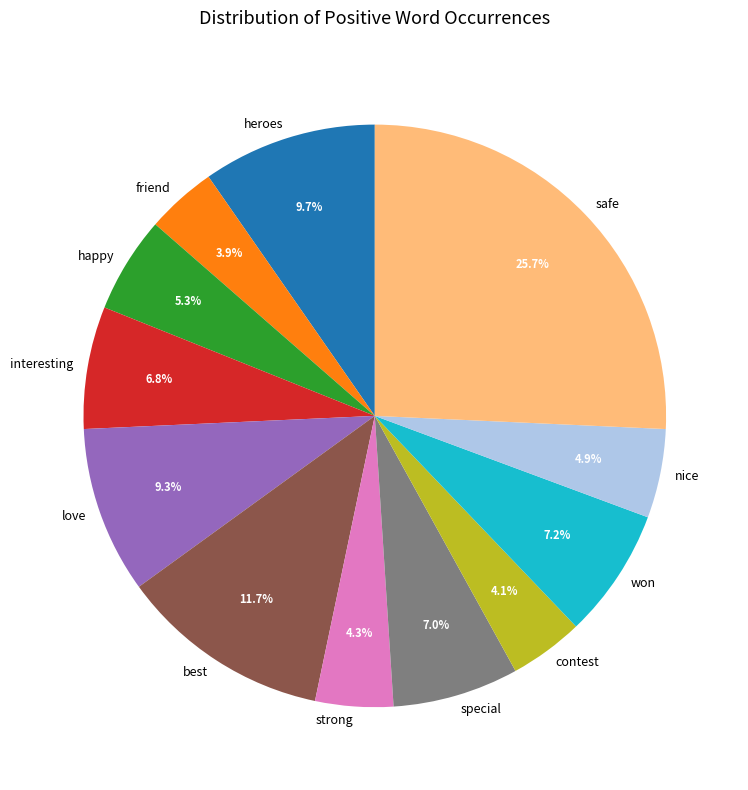

What percentage do special and love together represent?

16.3%